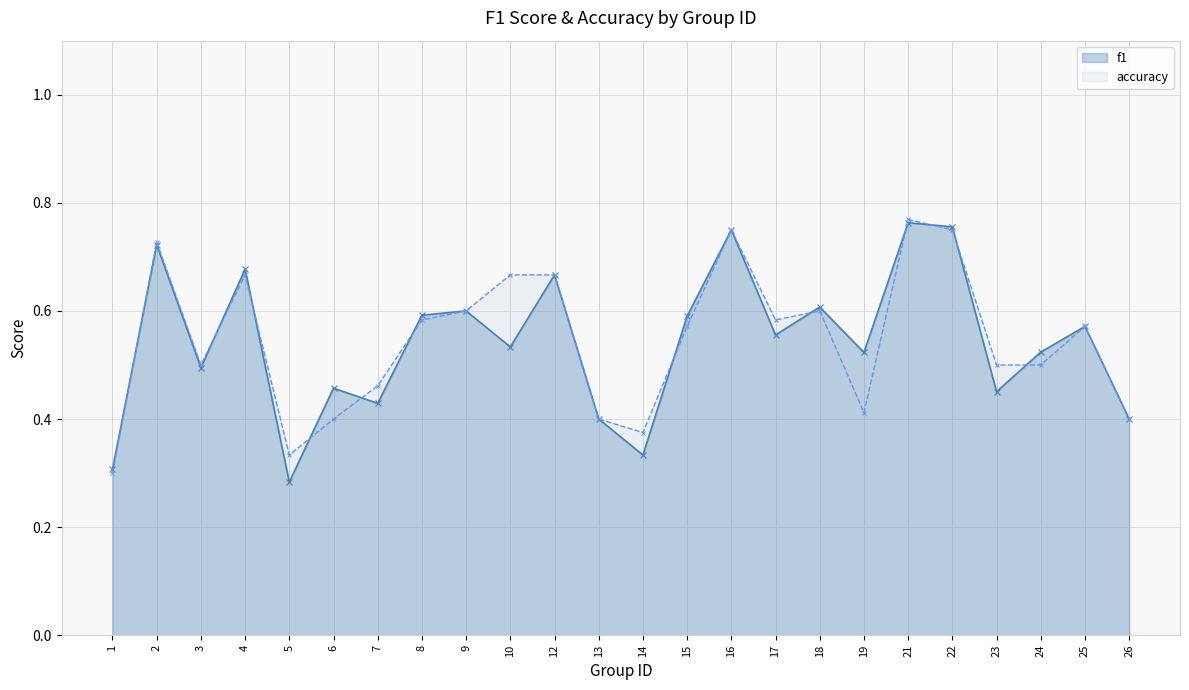

What is the smallest value displayed?

0.3